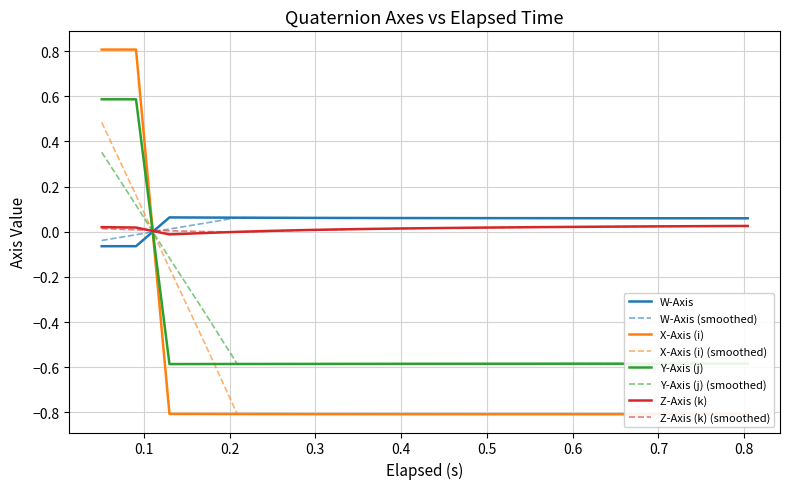

Reading left to right, extract all data points from this chart.

W-Axis: -0.1	-0.1	0.1	0.1	0.1	0.1	0.1	0.1	0.1	0.1	0.1	0.1	0.1	0.1	0.1	0.1	0.1	0.1	0.1	0.1
X-Axis (i): 0.8	0.8	-0.8	-0.8	-0.8	-0.8	-0.8	-0.8	-0.8	-0.8	-0.8	-0.8	-0.8	-0.8	-0.8	-0.8	-0.8	-0.8	-0.8	-0.8
Y-Axis (j): 0.6	0.6	-0.6	-0.6	-0.6	-0.6	-0.6	-0.6	-0.6	-0.6	-0.6	-0.6	-0.6	-0.6	-0.6	-0.6	-0.6	-0.6	-0.6	-0.6
Z-Axis (k): 0.0	0.0	-0.0	-0.0	-0.0	0.0	0.0	0.0	0.0	0.0	0.0	0.0	0.0	0.0	0.0	0.0	0.0	0.0	0.0	0.0